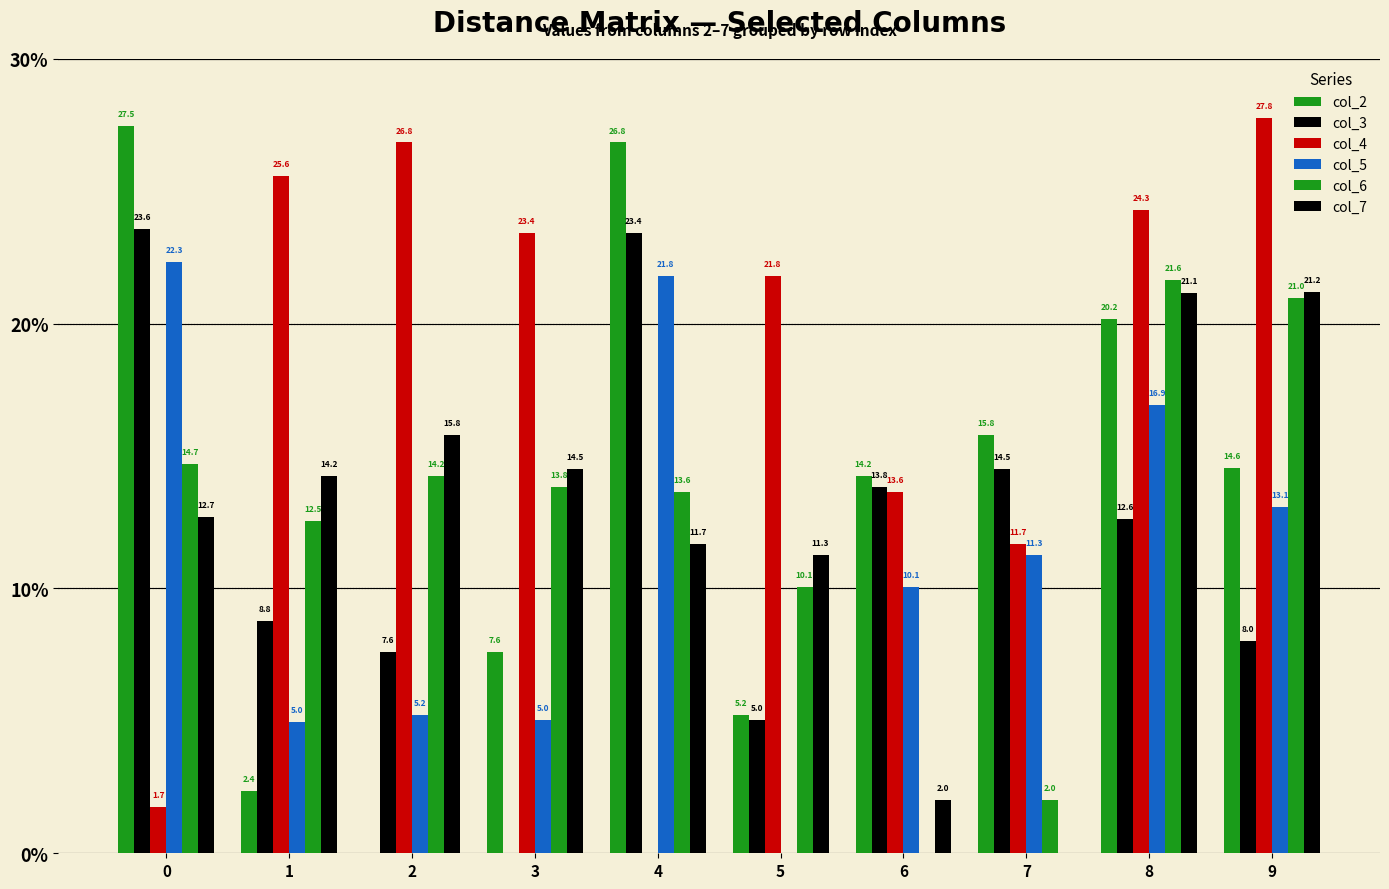

How many data points in col_4 are above 23?

5